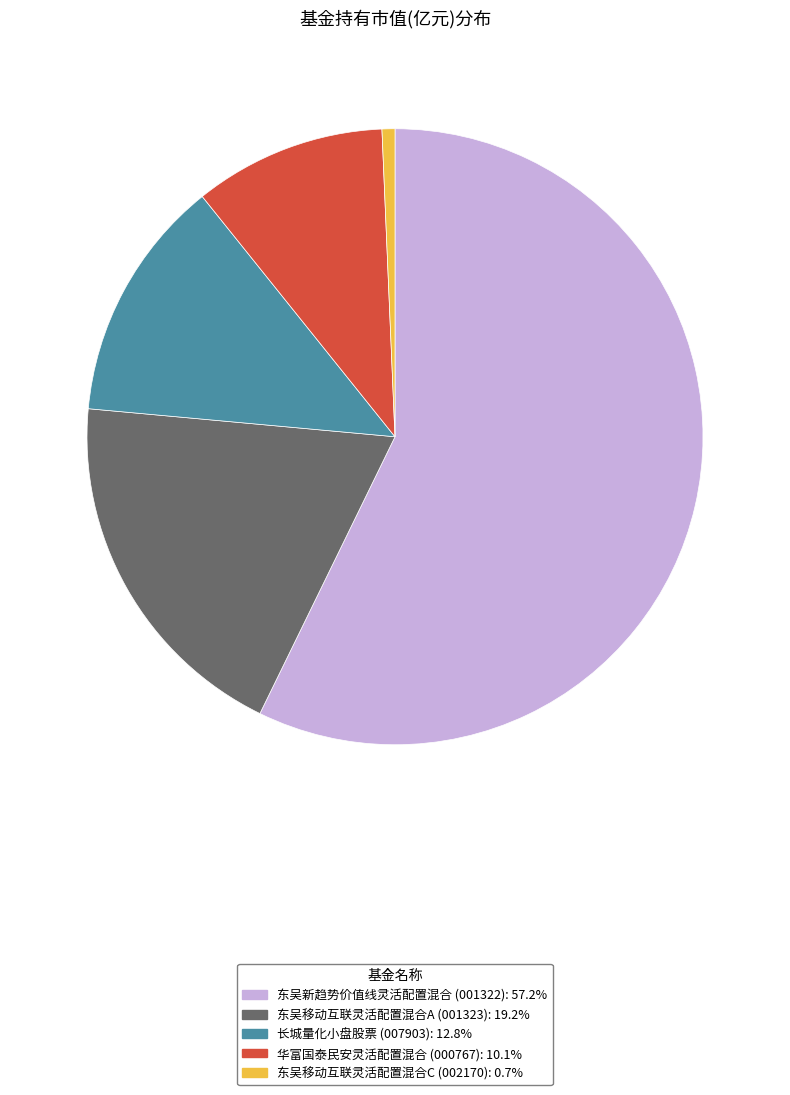

Which slice is the smallest?

东吴移动互联灵活配置混合C